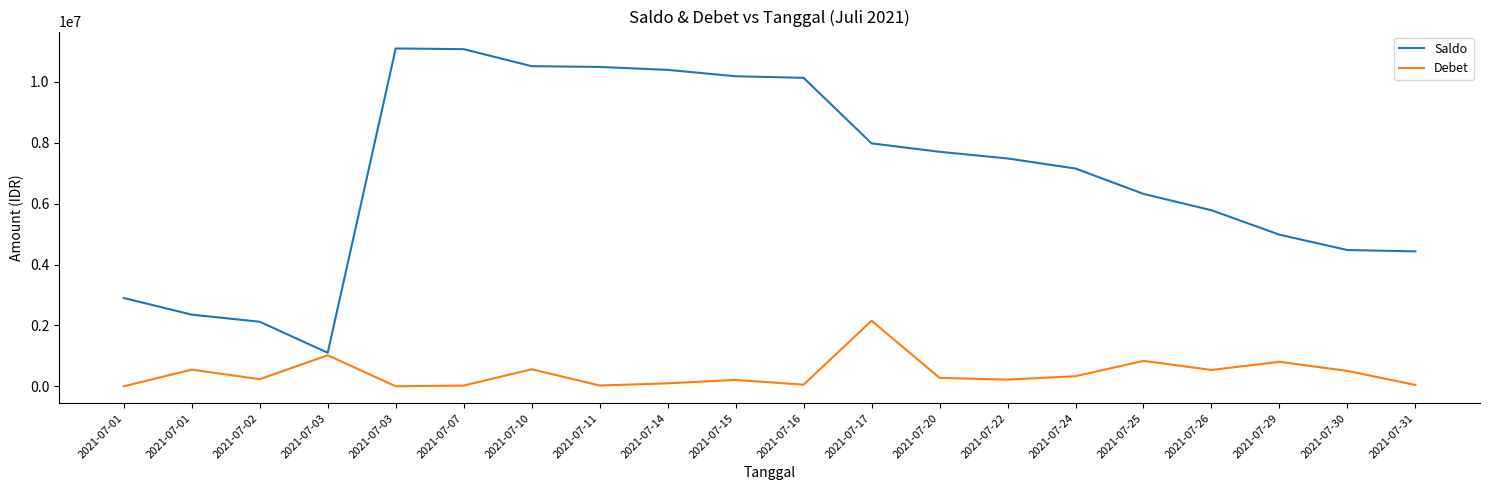

How many values in the Saldo series are below 7486120?

10